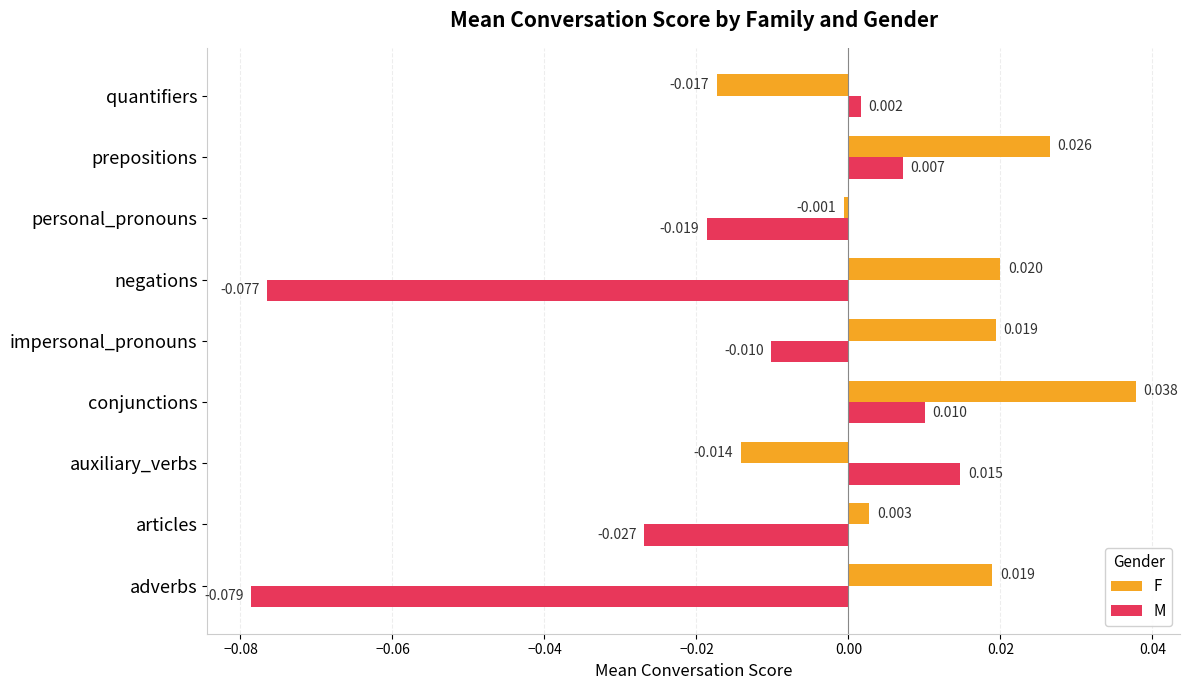

At which category is the sum across all series the highest?

conjunctions